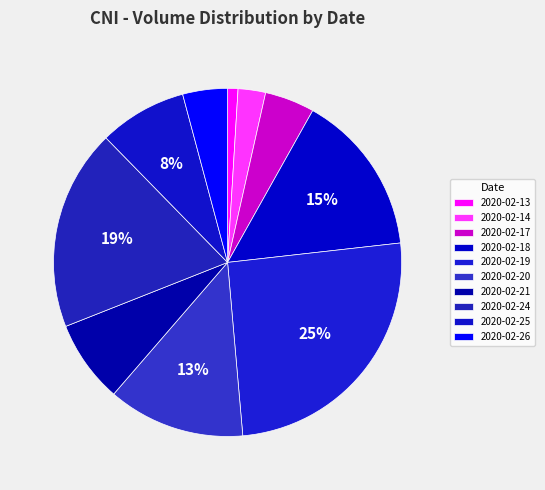

Combined, what portion of the pie is 2020-02-18 and 2020-02-17?

19.7%